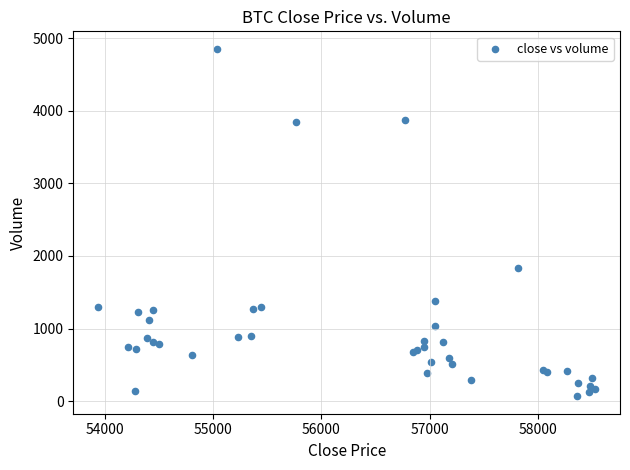

What Y value in the scatter plot is closest to 2460?

1838.5